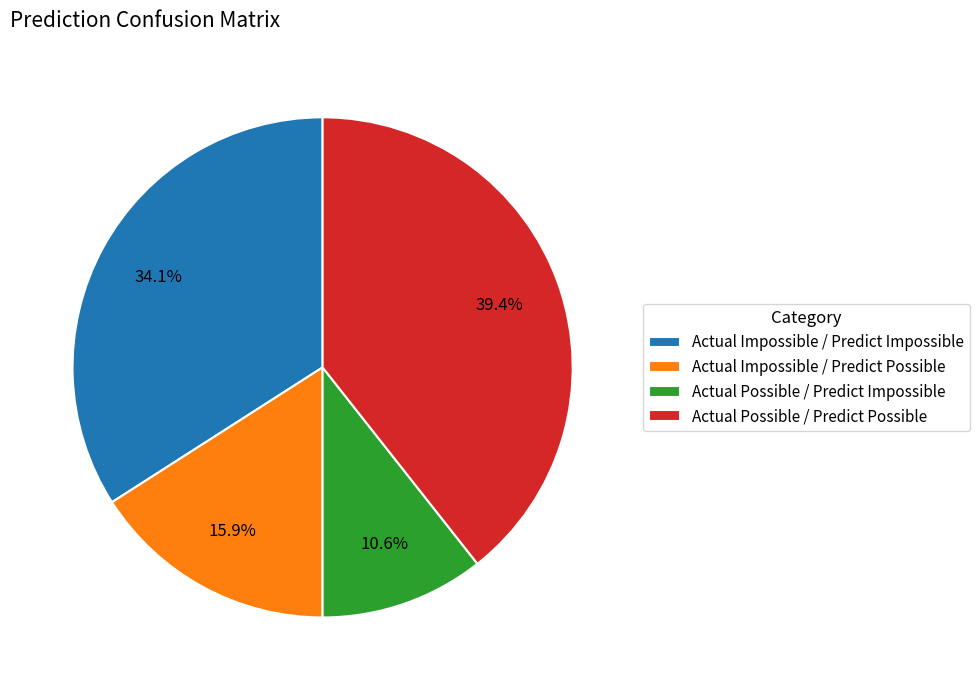

Which slice is the smallest?

Actual Possible / Predict Impossible